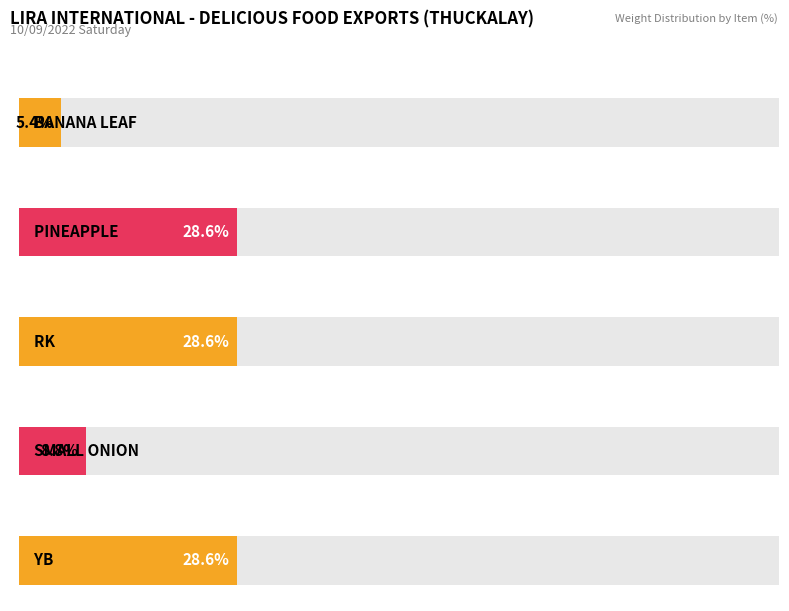

What is the ratio of the value at PINEAPPLE to the value at YB?

1.0